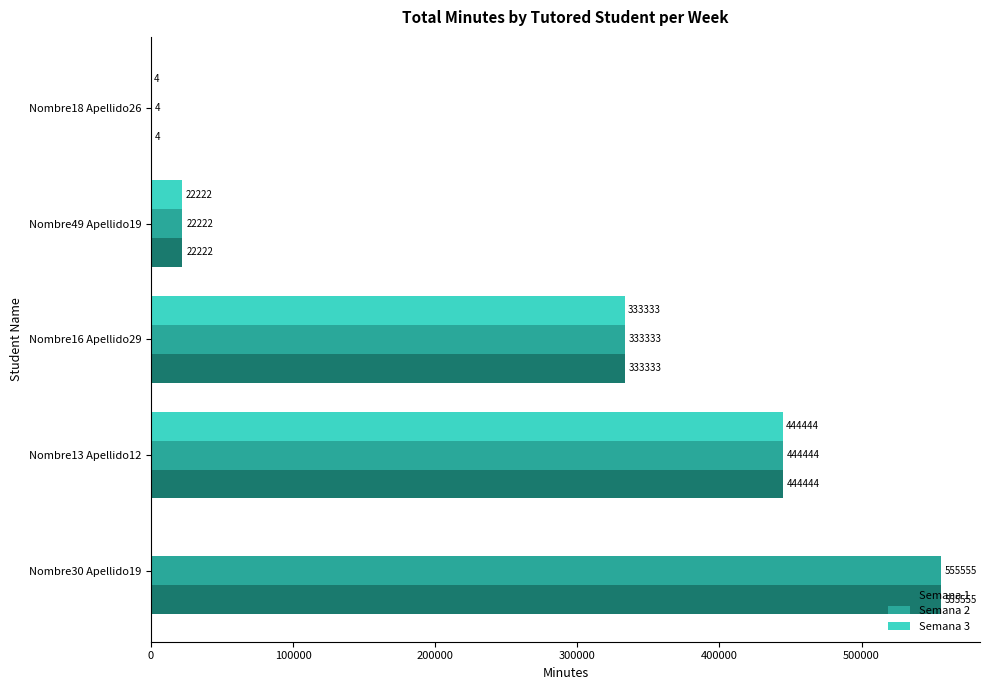

The value of Semana 1 at Nombre18 Apellido26 is 4. True or false?

True